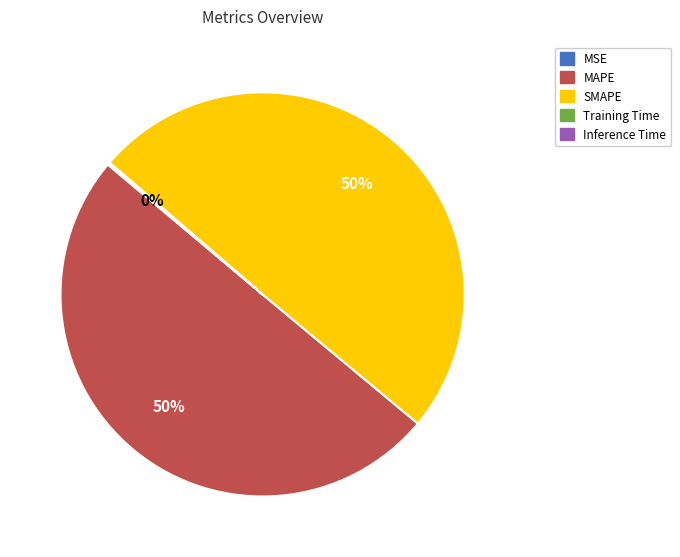

To the nearest percent, what is the combined percentage of MAPE and SMAPE?

100%